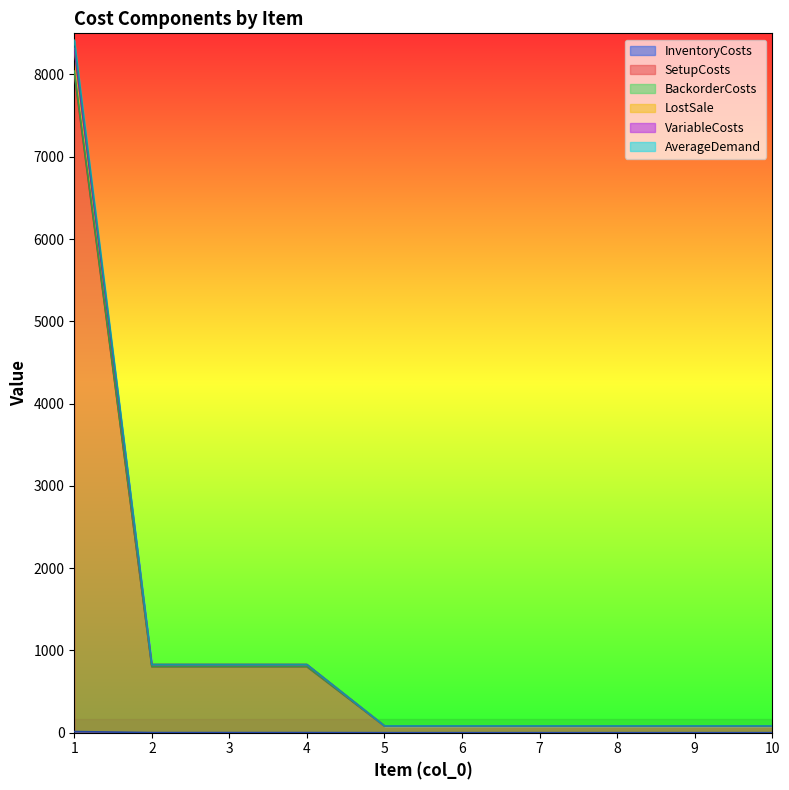

At which label does SetupCosts reach its minimum?

5